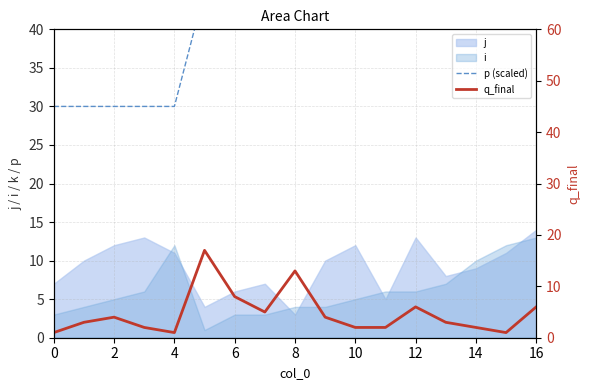

Between 4 and 14, which is larger?

14